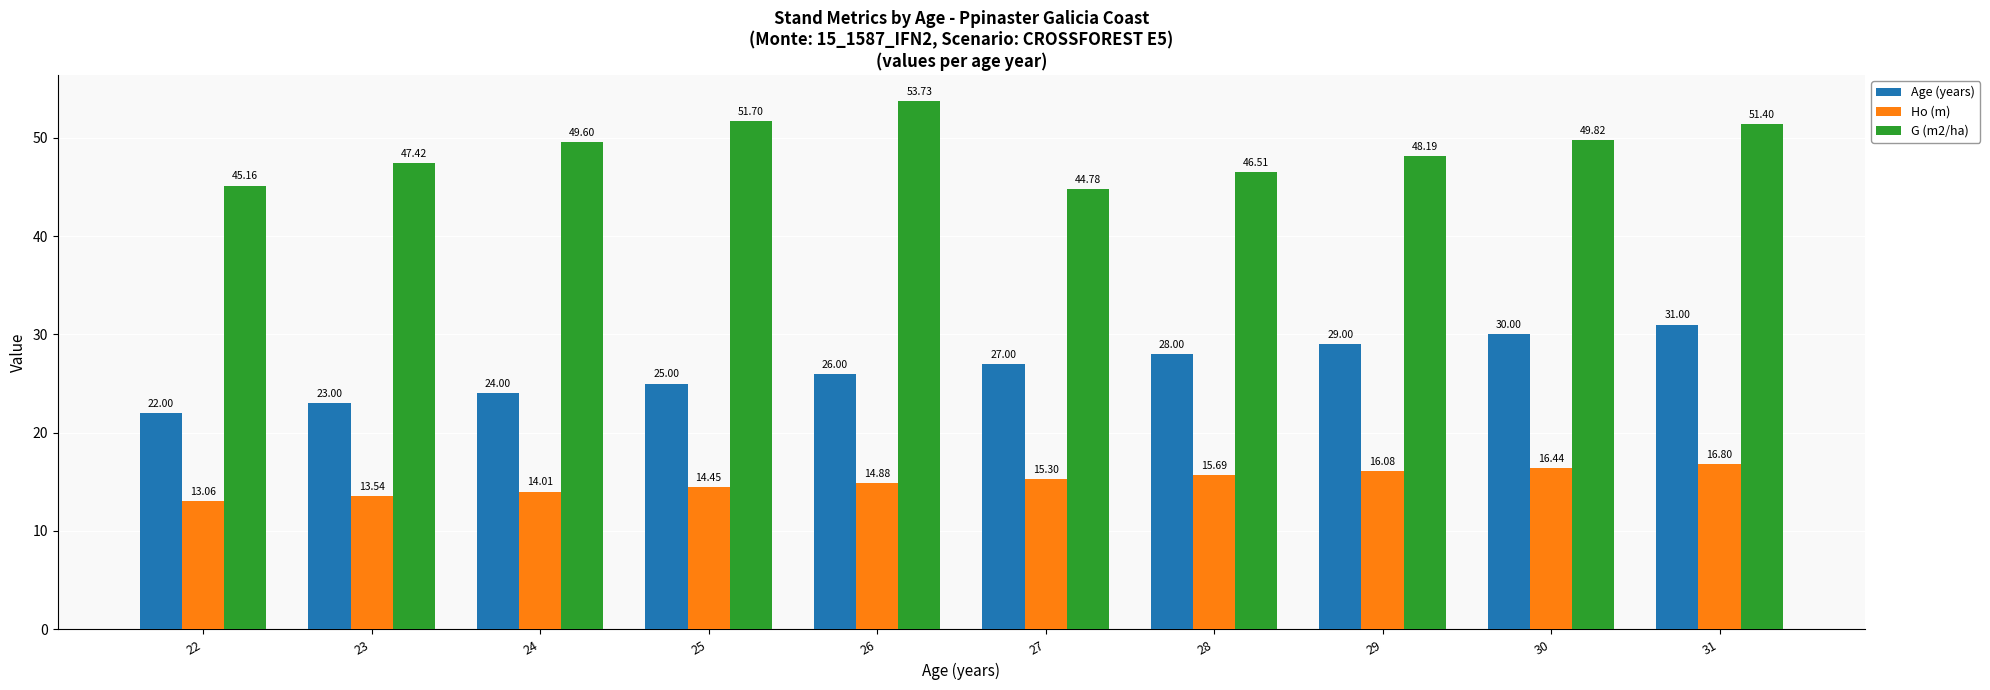

How many bars are there in each group?

3